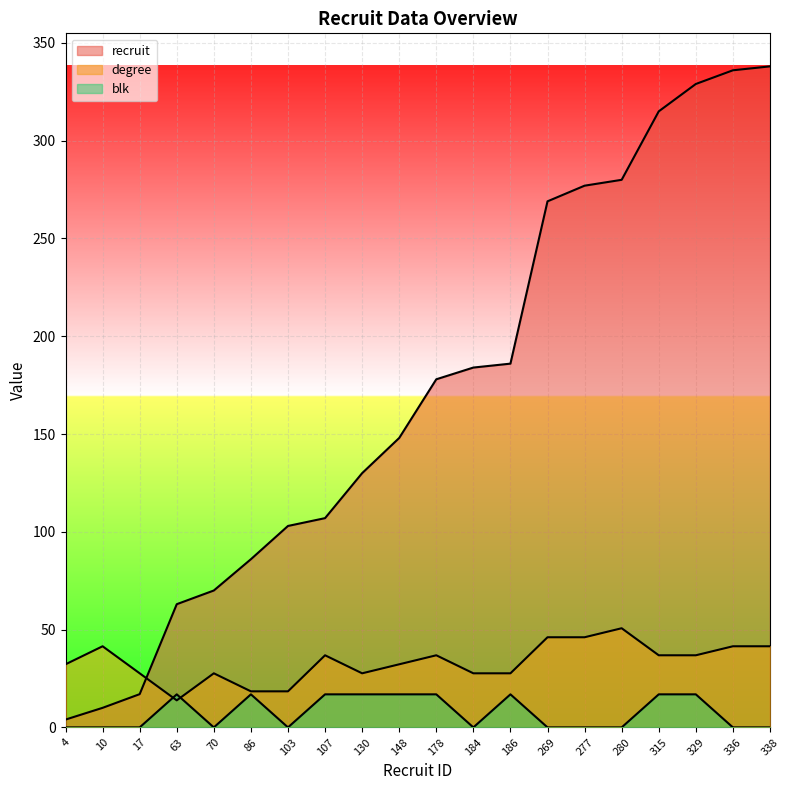

At 338, list the series in order from smallest to largest.

blk, degree, recruit